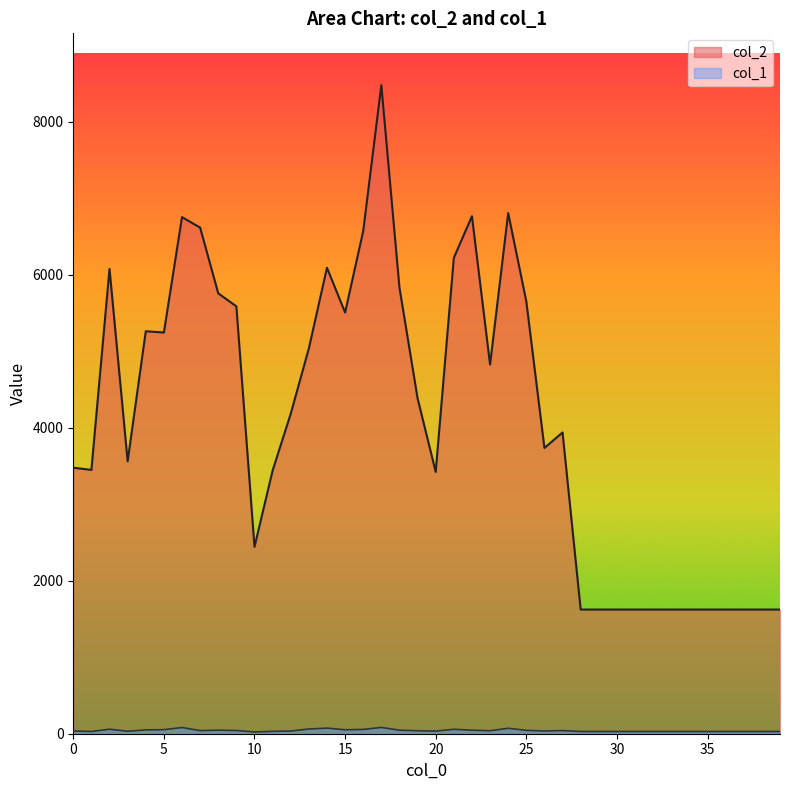

Reading left to right, what are all the values shown in this chart?

col_2: 3479	3450	6079	3562	5263	5247	6756	6619	5759	5589	2444	3442	4185	5039	6094	5508	6575	8481	5833	4386	3424	6223	6768	4828	6809	5654	3737	3940	1624	1624	1624	1624	1624	1624	1624	1624	1624	1624	1624	1624
col_1: 35	29	59	32	50	53	81	41	46	42	23	31	35	62	73	52	56	82	46	39	34	58	46	39	71	44	36	41	29	29	29	29	29	29	29	29	29	29	29	29